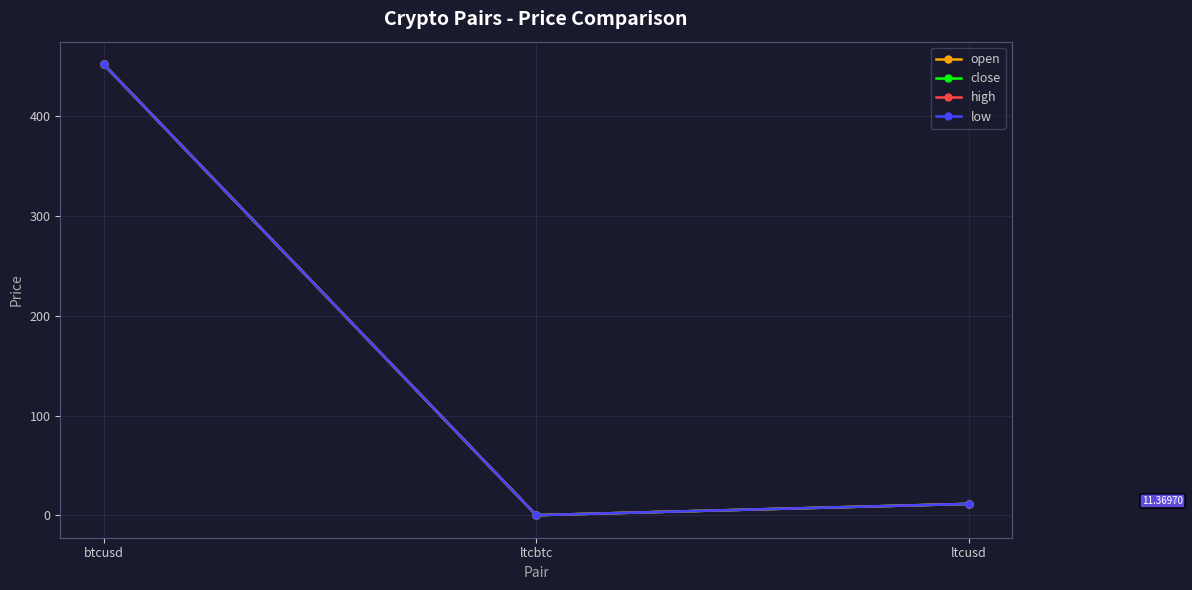

True or false: low has a value of 676.2 at btcusd.

False